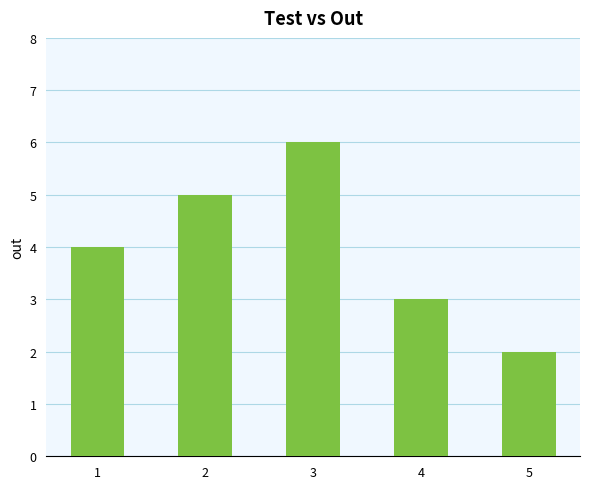

What is the sum of the values at 4 and 1?

7